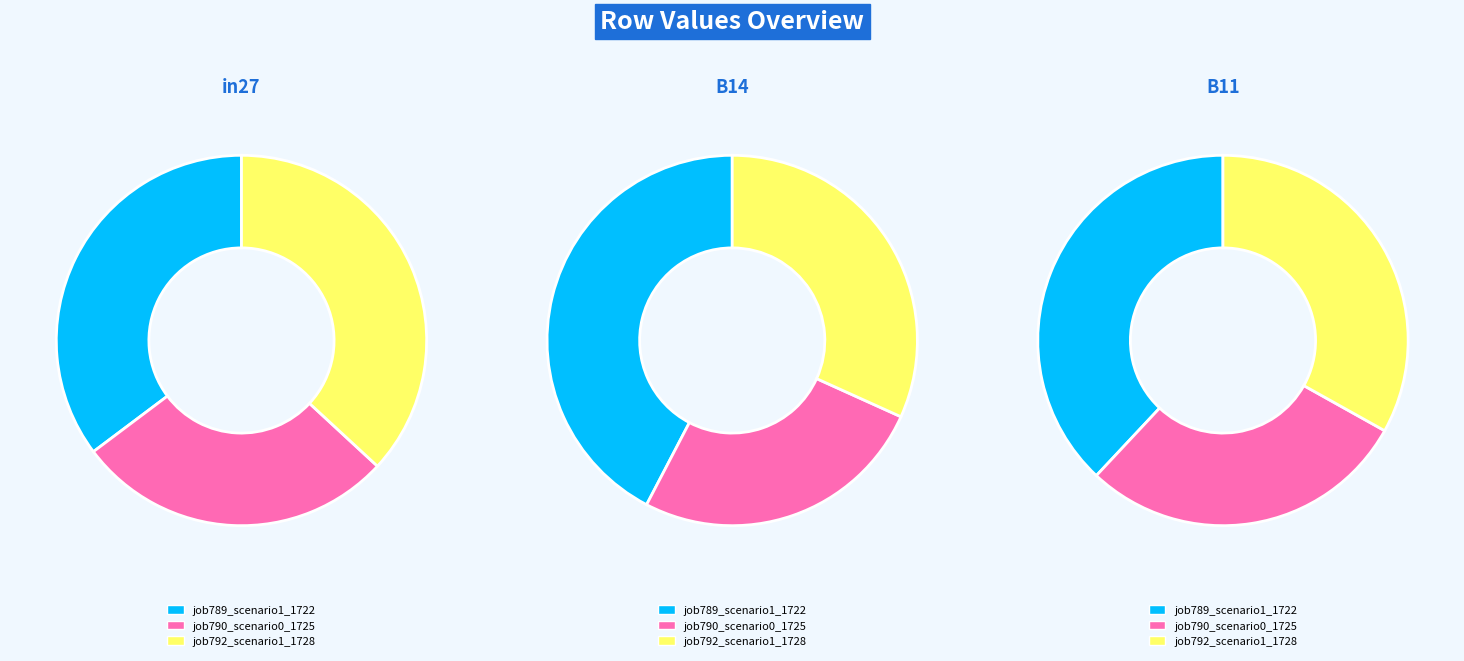

True or false: job790_scenario0_1725 accounts for 28% of the total.

True